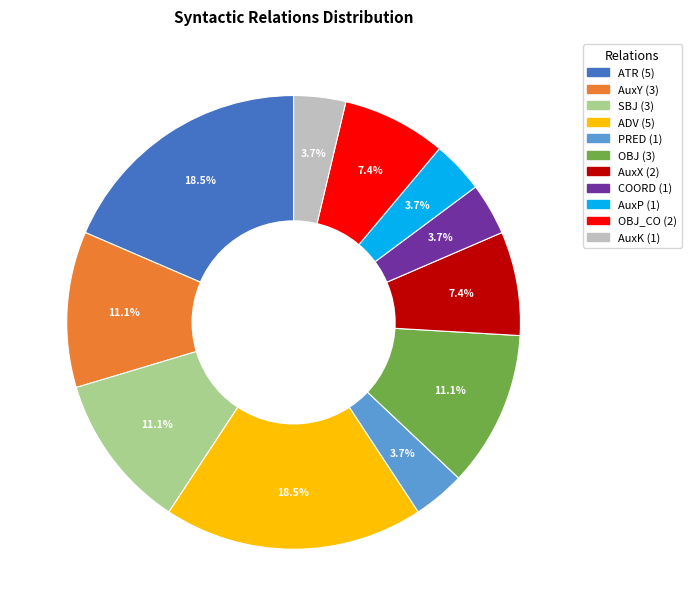

Count the number of slices in the pie.

11